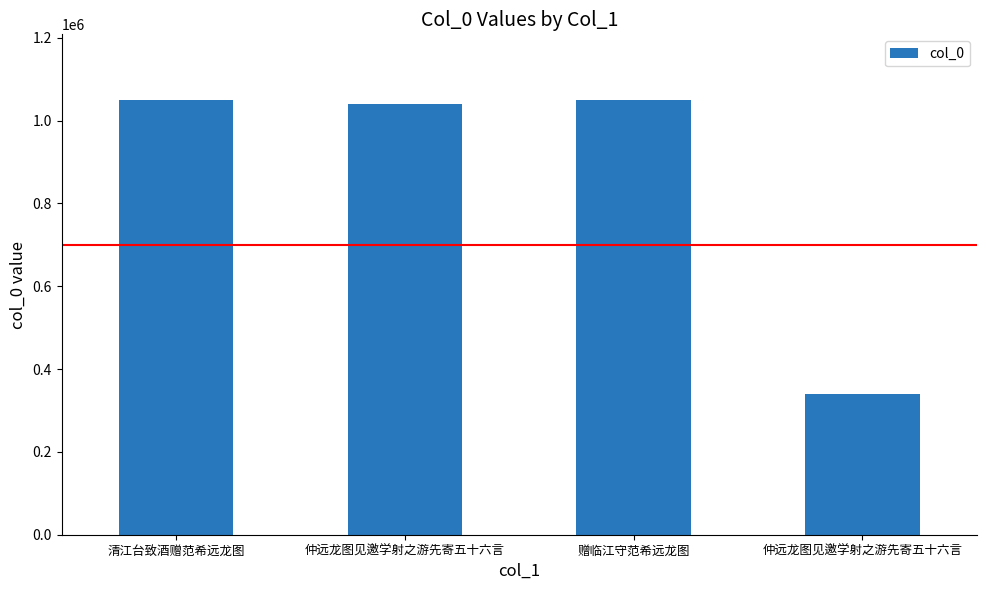

Reading left to right, extract all data points from this chart.

清江台致酒赠范希远龙图=1050207	仲远龙图见邀学射之游先寄五十六言=1040499	赠临江守范希远龙图=1050537	仲远龙图见邀学射之游先寄五十六言=340129